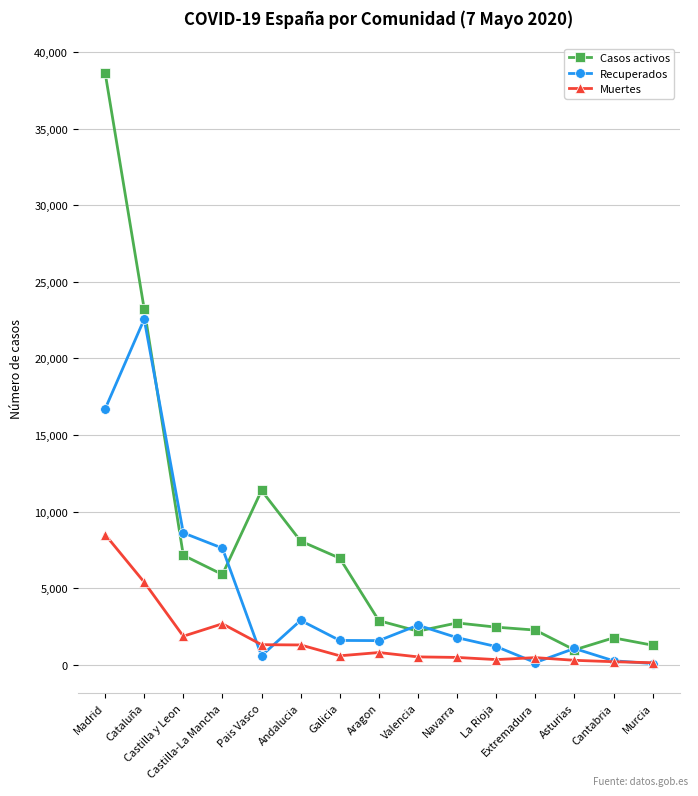

What is the sum of the Casos activos values at Cataluña and Galicia?

30190